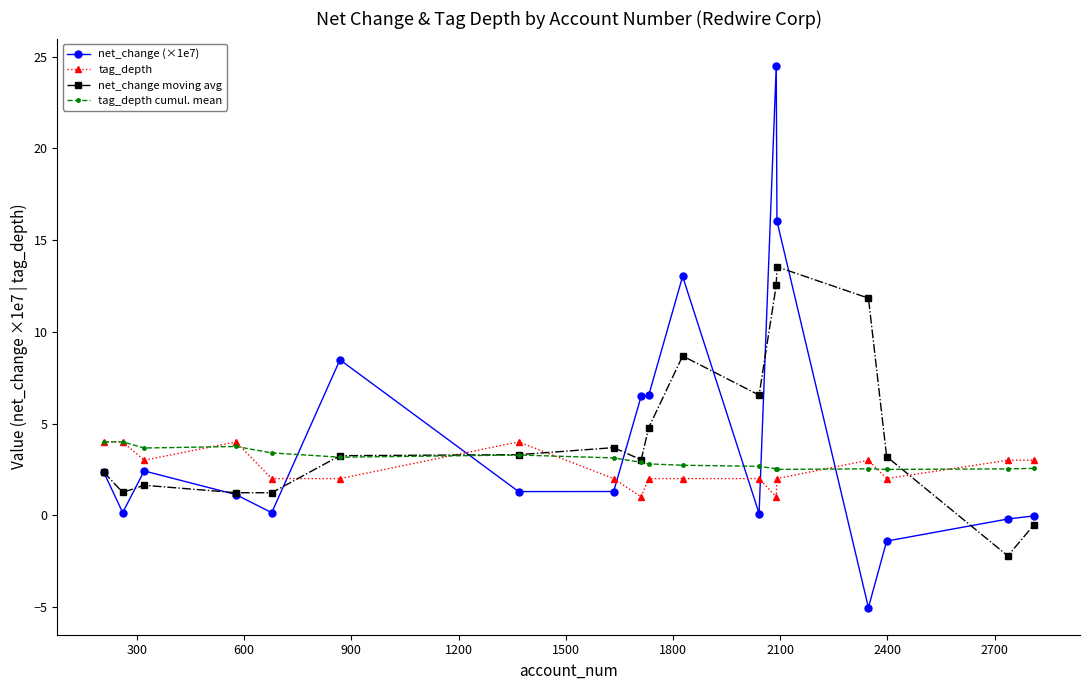

What is the highest value of the net_change (×1e7) series?

24.5